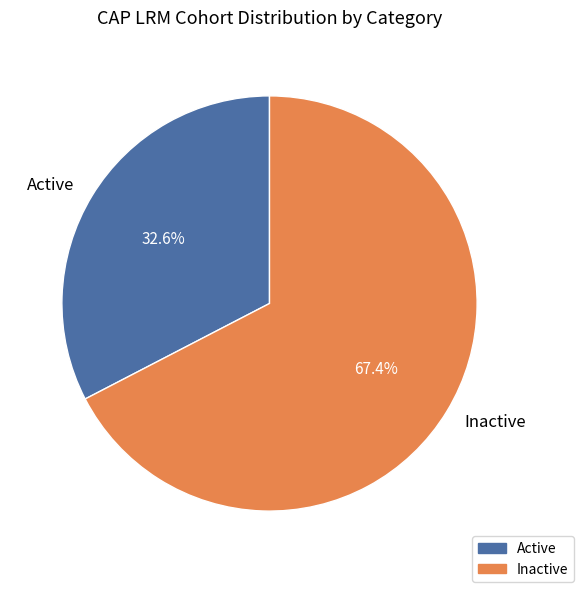

To the nearest percent, what portion does Active represent?

33%